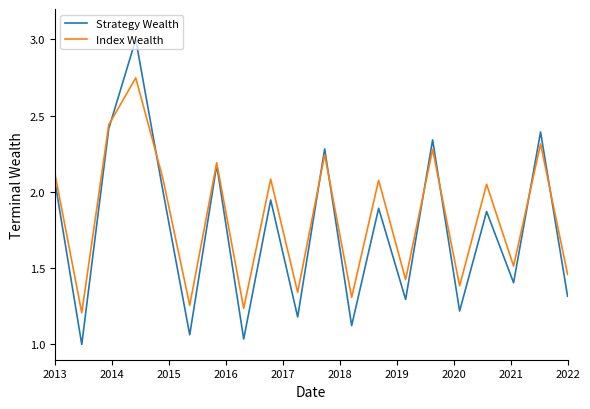

Rank the series by their maximum value, from highest to lowest.

Strategy Wealth, Index Wealth